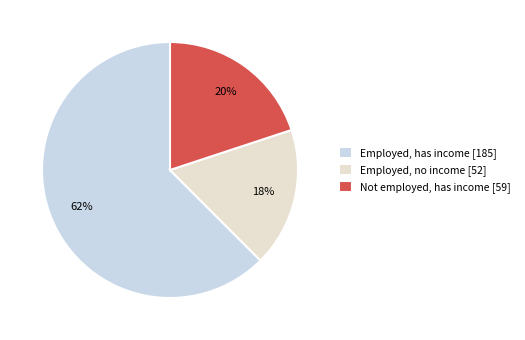

To the nearest percent, what is the average slice percentage?

33%